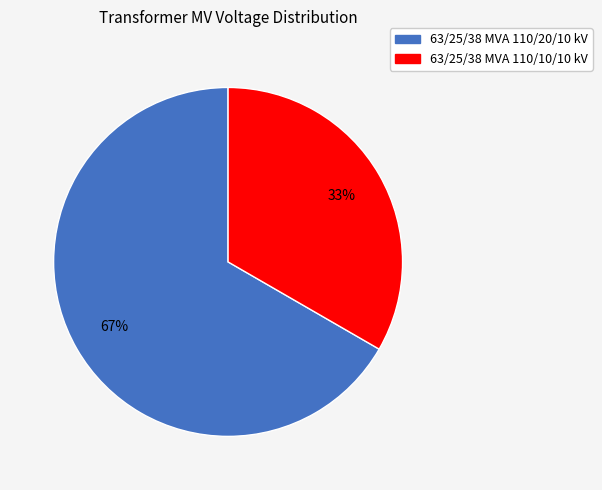

Which slice is the largest?

63/25/38 MVA 110/20/10 kV